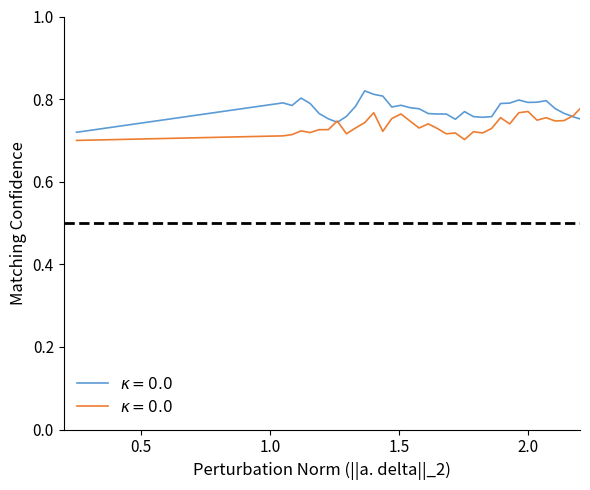

How many series are shown in this chart?

2